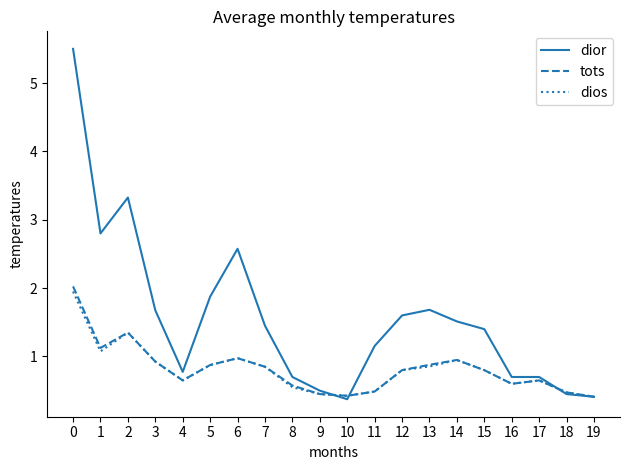

Which series changed the most between 1 and 11?

dior